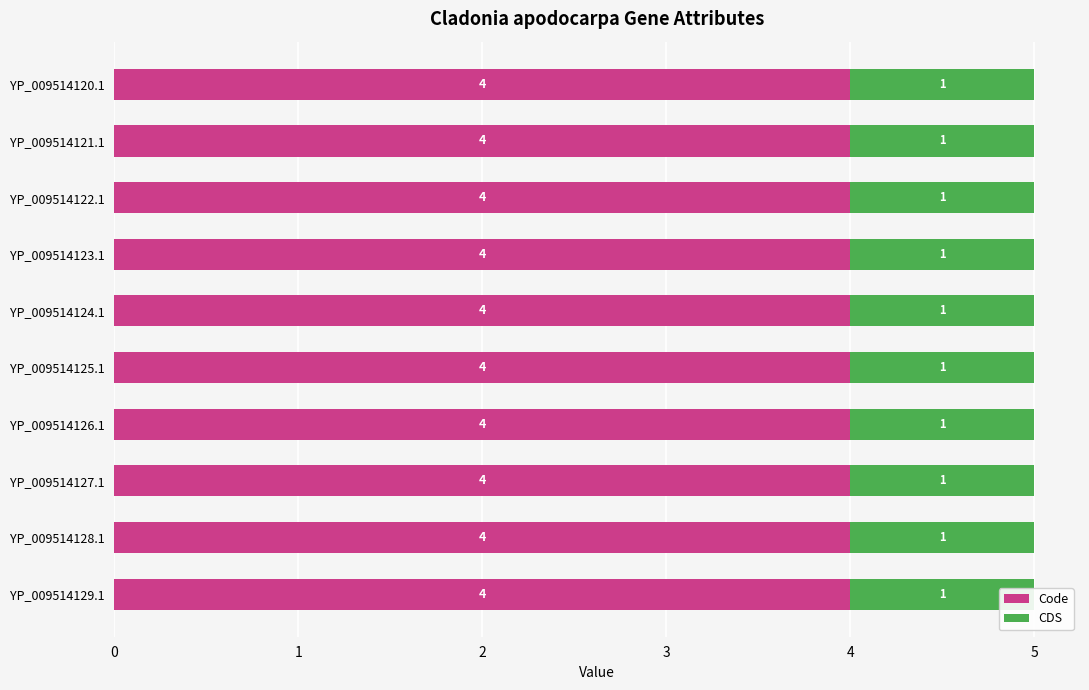

How many groups of bars are there?

10